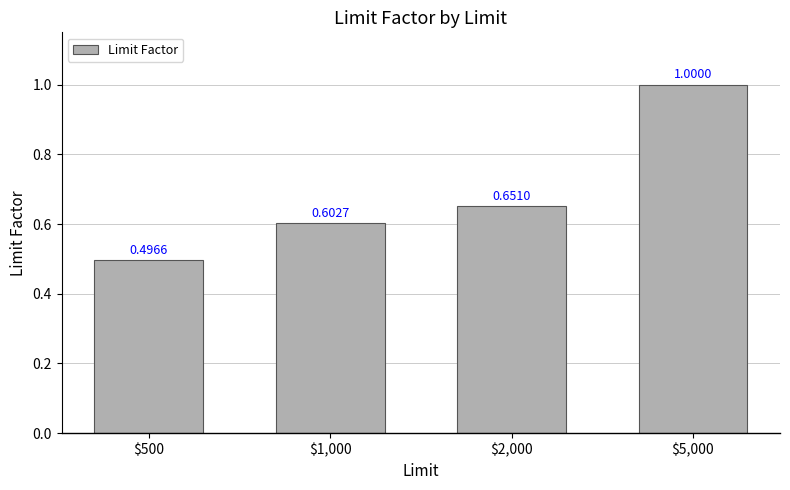

Which has a higher value, $5,000 or $2,000?

$5,000